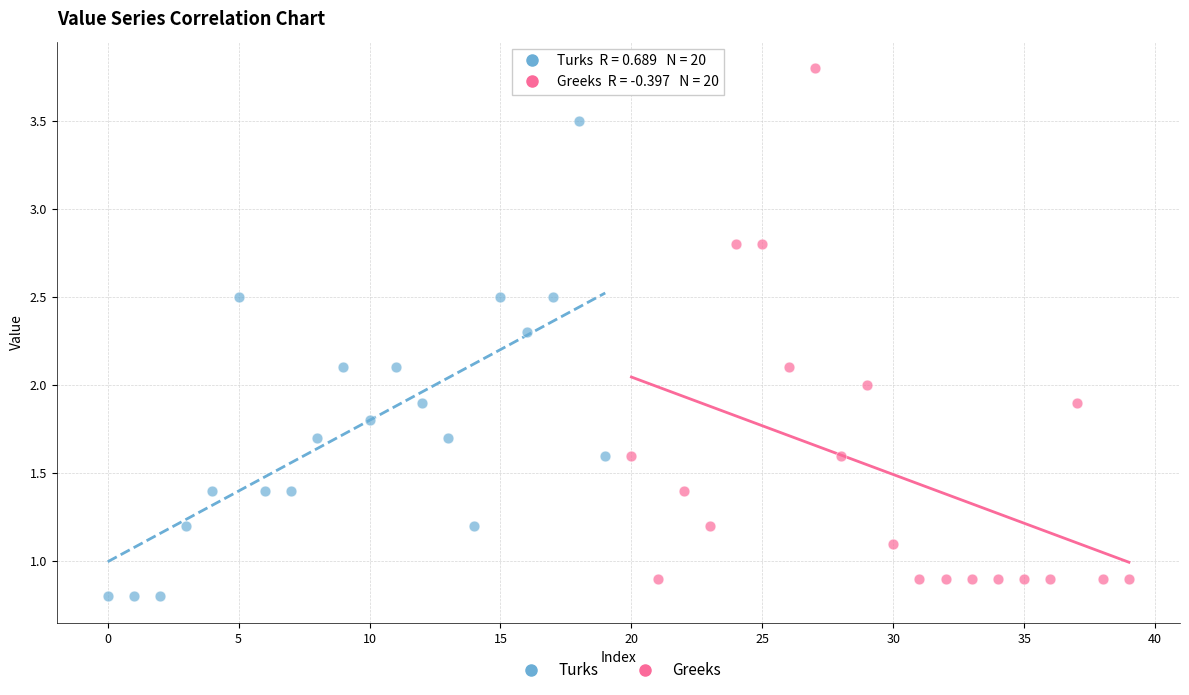

Which series has the widest spread of Y values?

Greeks